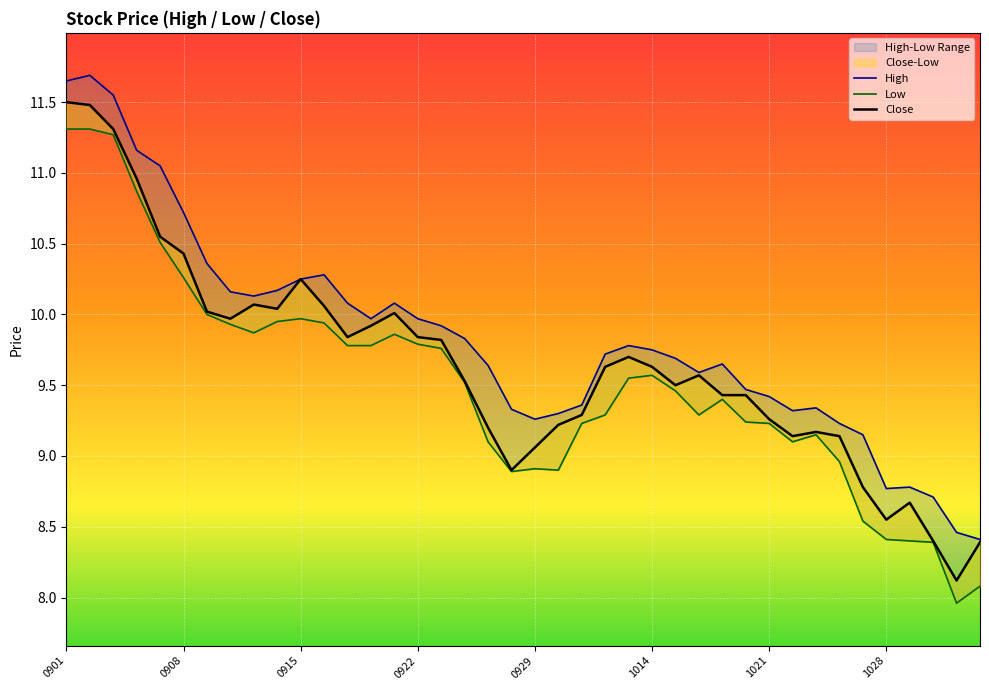

The Low series shows 8.0 at 20201102. True or false?

True